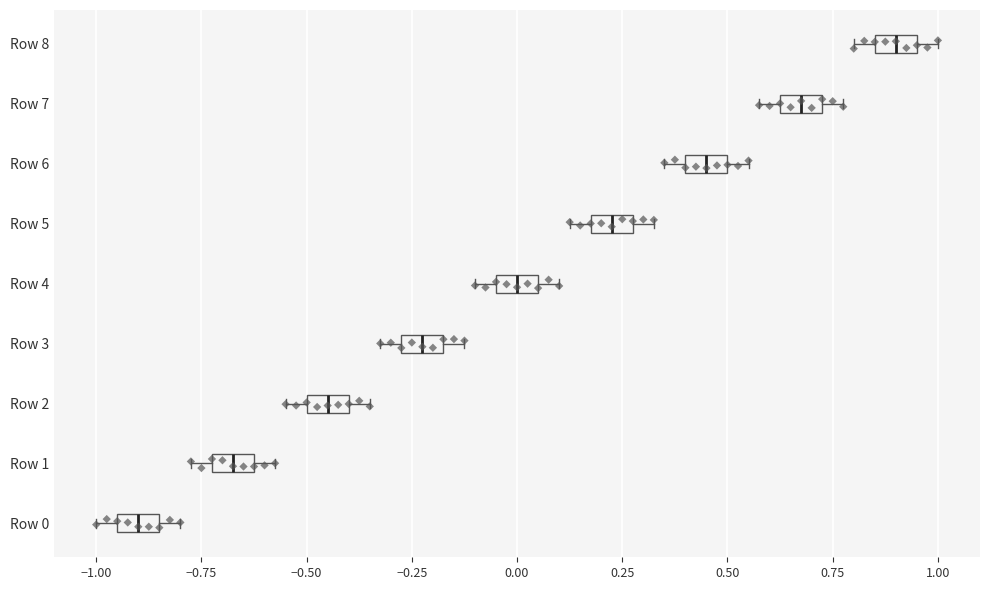

Reading bottom to top, transcribe this box plot: for each box, give where its median line is, the range the box spans, and where its two whiskers end, as read against the x-axis. The values are not printed on the chart, so give them approximately, as read against the axis.

Row 0: median -0.90, box -0.95 to -0.85, whiskers -1.00 to -0.80
Row 1: median -0.65, box -0.70 to -0.60, whiskers -0.75 to -0.55
Row 2: median -0.45, box -0.50 to -0.40, whiskers -0.55 to -0.35
Row 3: median -0.20, box -0.25 to -0.15, whiskers -0.30 to -0.10
Row 4: median 0.00, box -0.05 to 0.05, whiskers -0.10 to 0.10
Row 5: median 0.25, box 0.20 to 0.30, whiskers 0.15 to 0.35
Row 6: median 0.45, box 0.40 to 0.50, whiskers 0.35 to 0.55
Row 7: median 0.70, box 0.65 to 0.75, whiskers 0.60 to 0.80
Row 8: median 0.90, box 0.85 to 0.95, whiskers 0.80 to 1.00